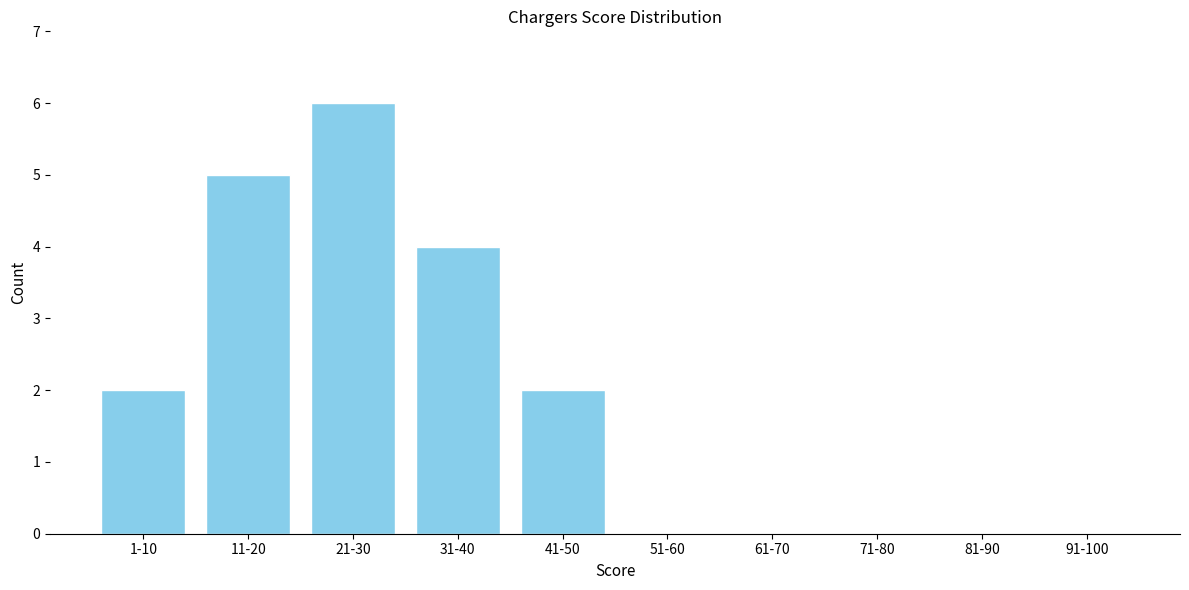

Reading left to right, list all the values displayed in this chart.

1-10=2	11-20=5	21-30=6	31-40=4	41-50=2	51-60=0	61-70=0	71-80=0	81-90=0	91-100=0